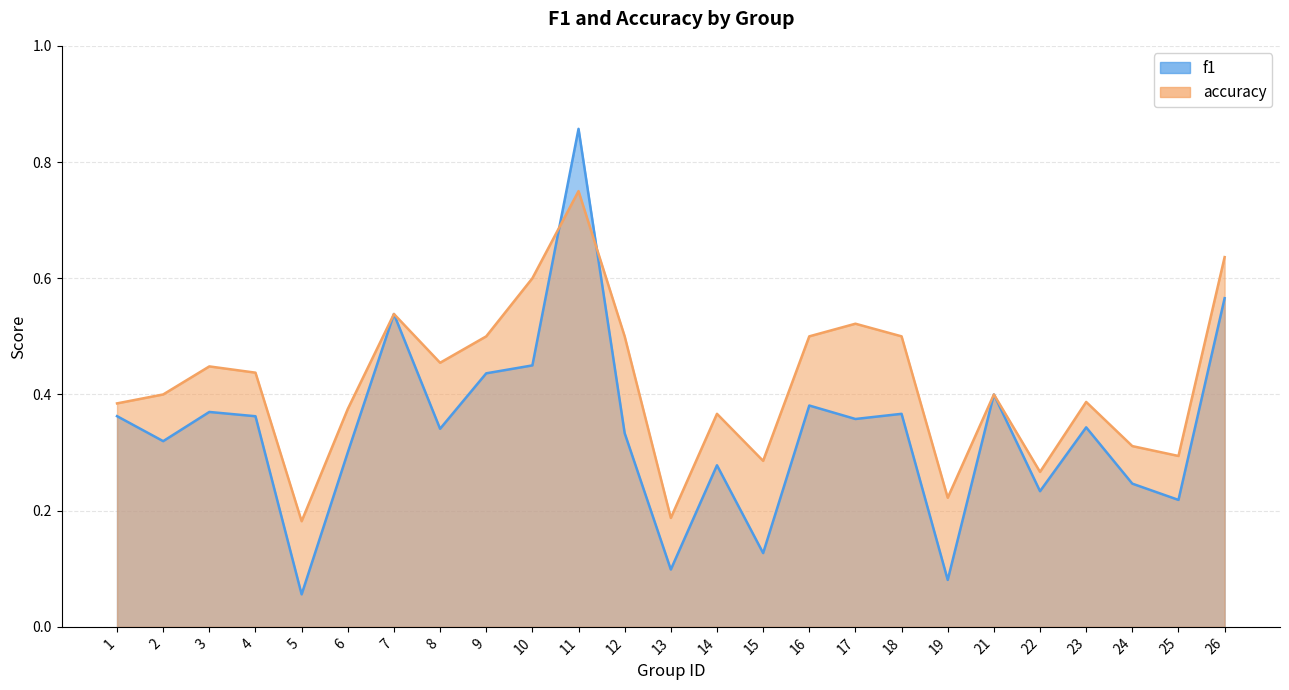

List the labels in order of accuracy value, largest first.

11, 26, 10, 7, 17, 9, 12, 16, 18, 8, 3, 4, 2, 21, 23, 1, 6, 14, 24, 25, 15, 22, 19, 13, 5